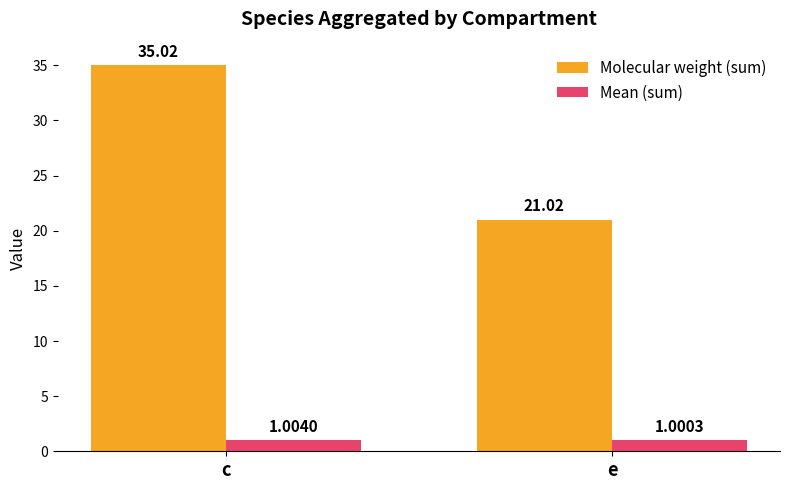

How many groups of bars are there?

2